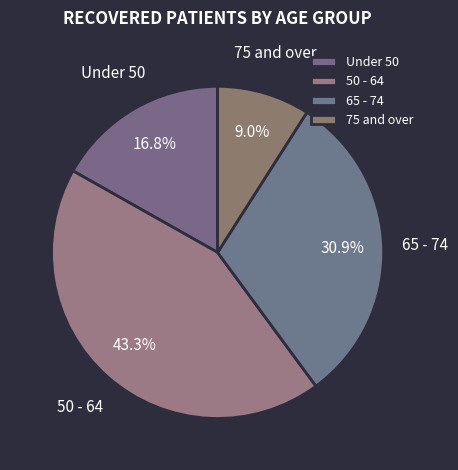

Which category has the biggest portion of the pie?

50 - 64